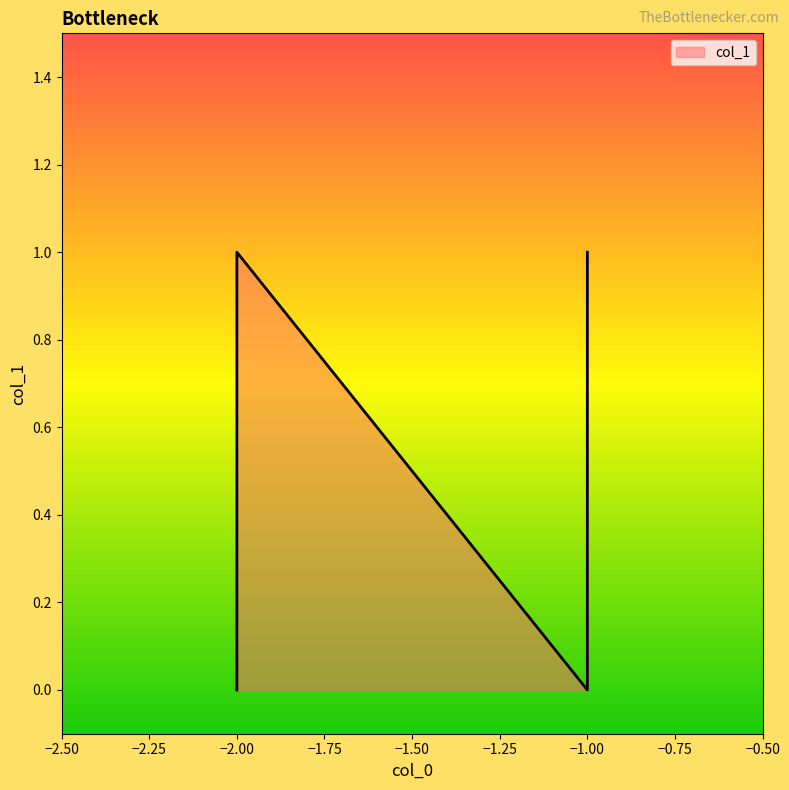

What is the maximum value shown in the chart?

1